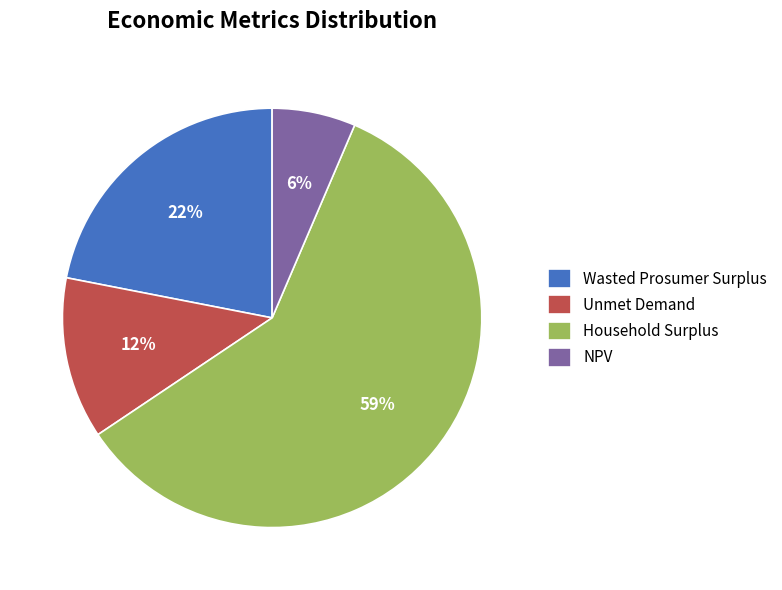

To the nearest percent, what percentage of the pie is Unmet Demand?

12%